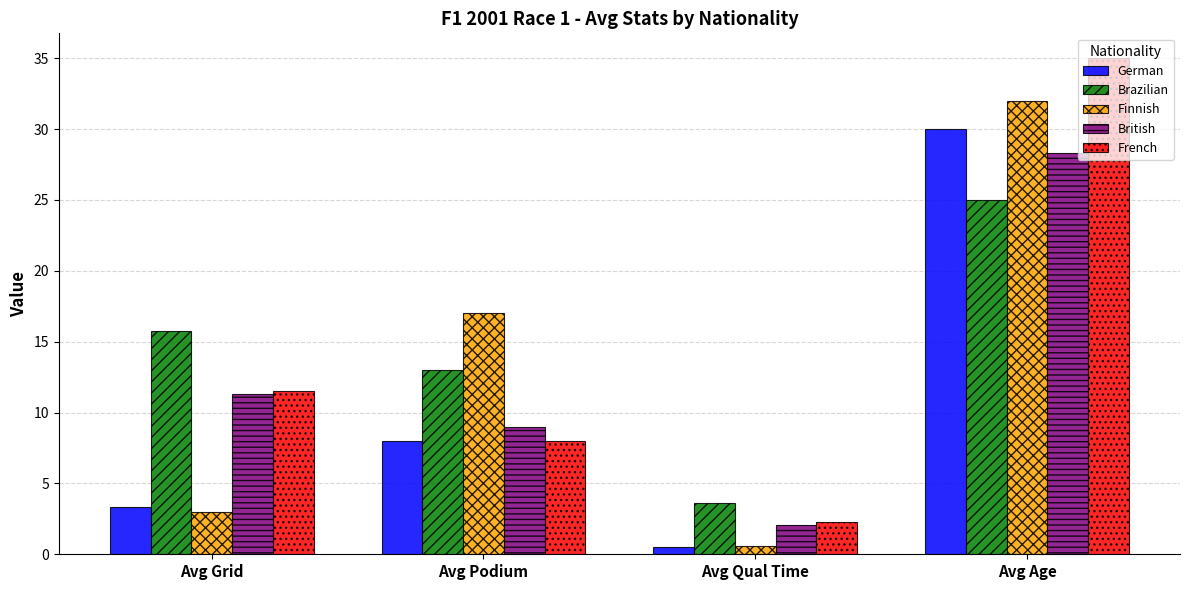

List the labels in order of German value, smallest first.

Avg Qual Time, Avg Grid, Avg Podium, Avg Age